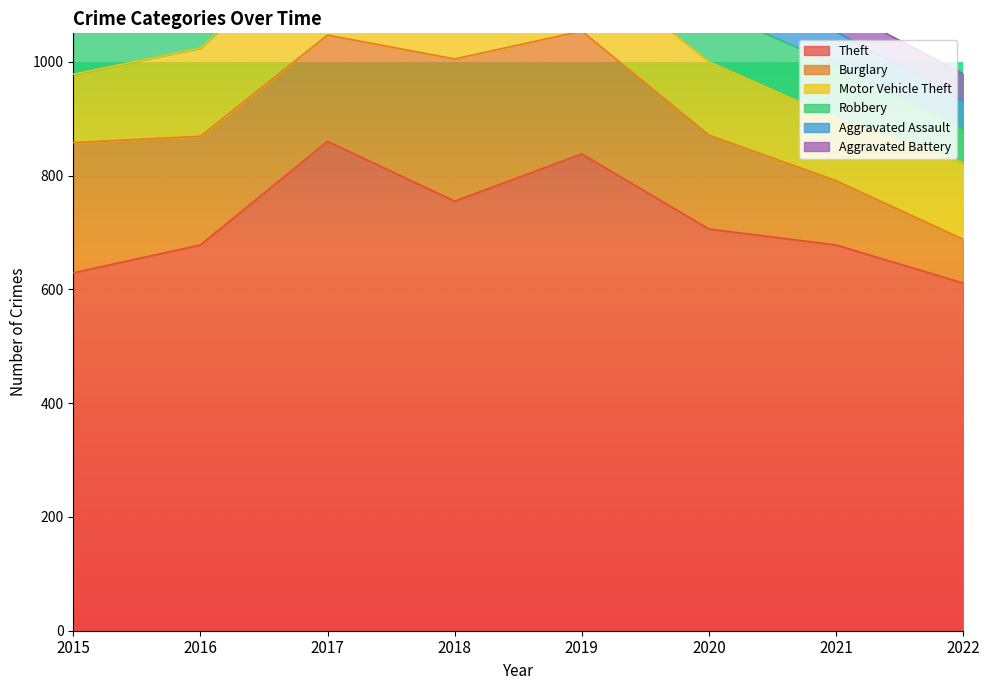

Reading left to right, what are all the values shown in this chart?

Theft: 629	678	860	755	838	706	678	611
Burglary: 229	191	187	250	216	165	113	77
Motor Vehicle Theft: 120	155	184	161	124	129	110	134
Robbery: 82	120	114	125	87	94	94	61
Aggravated Assault: 30	49	58	69	61	85	58	48
Aggravated Battery: 49	59	52	50	45	48	43	48